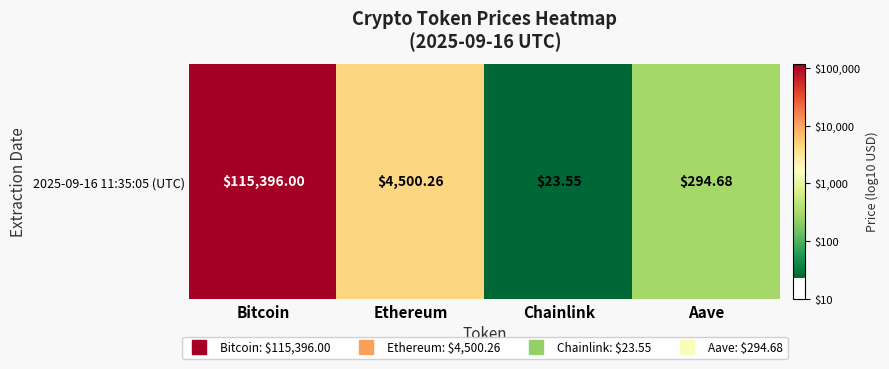

What is the sum of the values at Ethereum and Bitcoin?

8.7